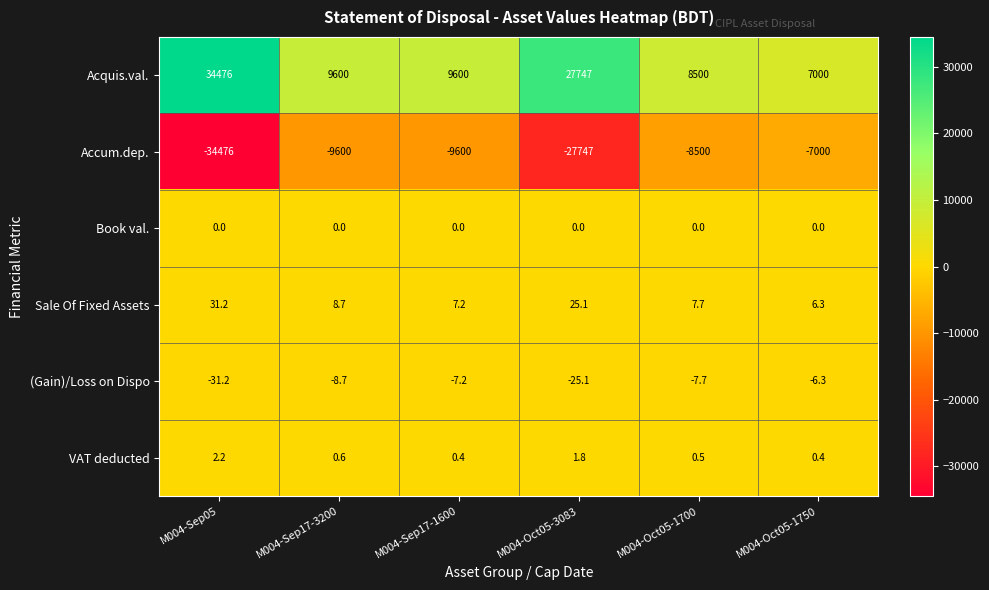

What is the difference between the highest and lowest values at M004-Sep05?

68952.0